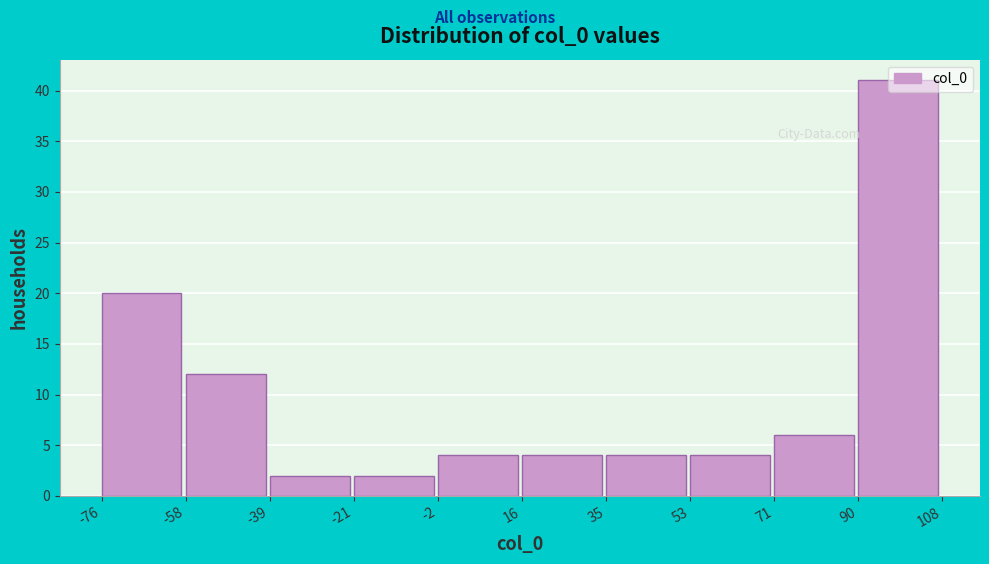

Reading left to right, transcribe this chart: for each bar, give the range it covers on the x-axis and its height. The values are not printed on the chart, so give them approximately, as read against the axis.

-76 to -58: 20
-58 to -39: 12
-39 to -21: 2
-21 to -2: 2
-2 to 16: 4
16 to 35: 4
35 to 53: 4
53 to 71: 4
71 to 90: 6
90 to 108: 41